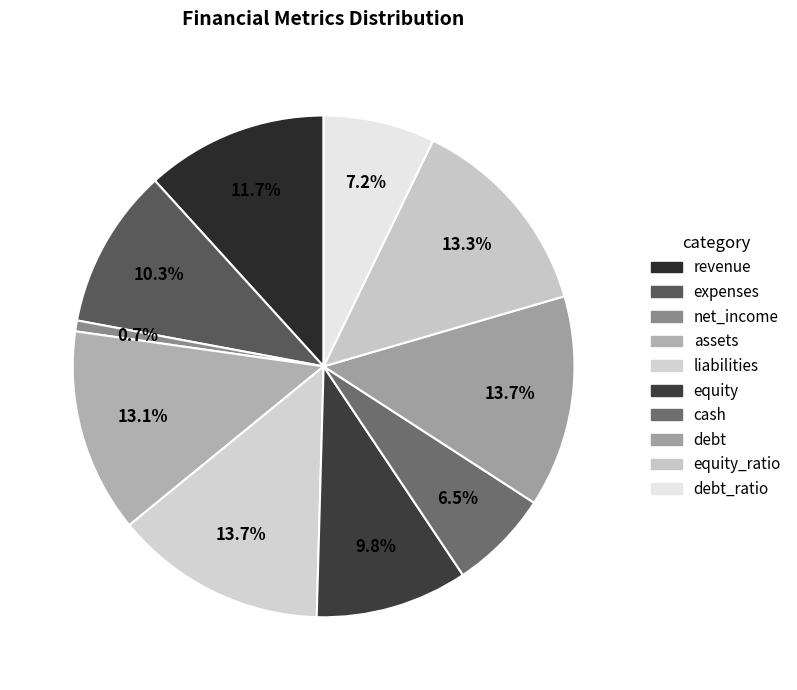

How many segments does this pie chart have?

10